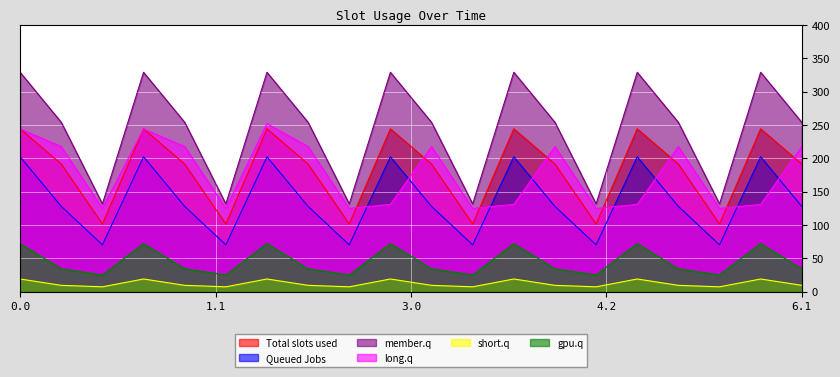

What is the label of the 4th point from the right?

5.1